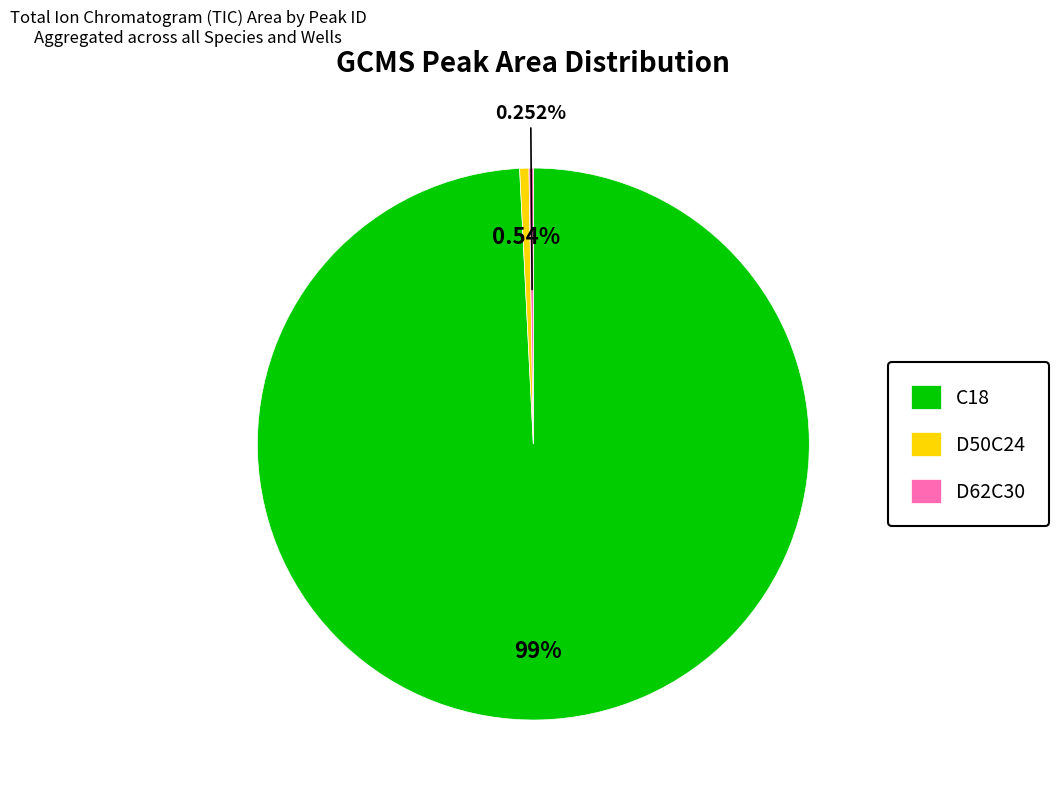

Does C18 account for over 50% of the chart?

Yes